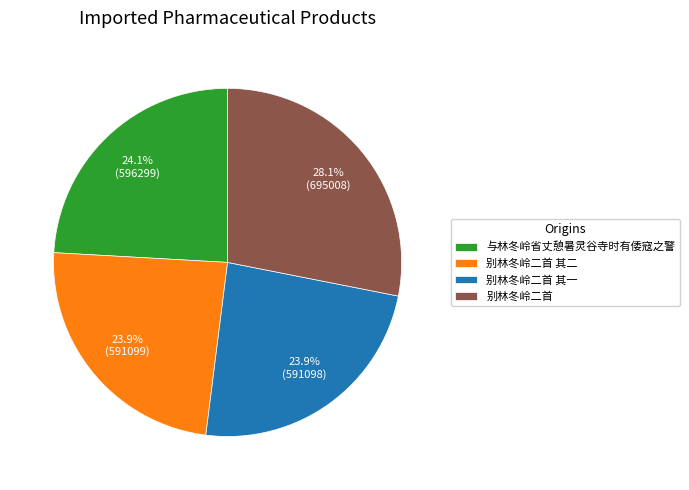

How many segments does this pie chart have?

4